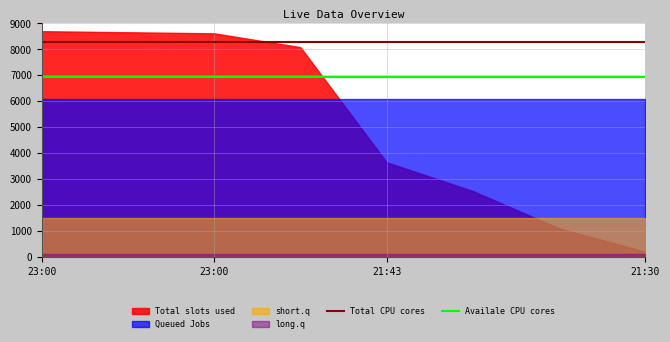

Count the number of categories in the chart.

8